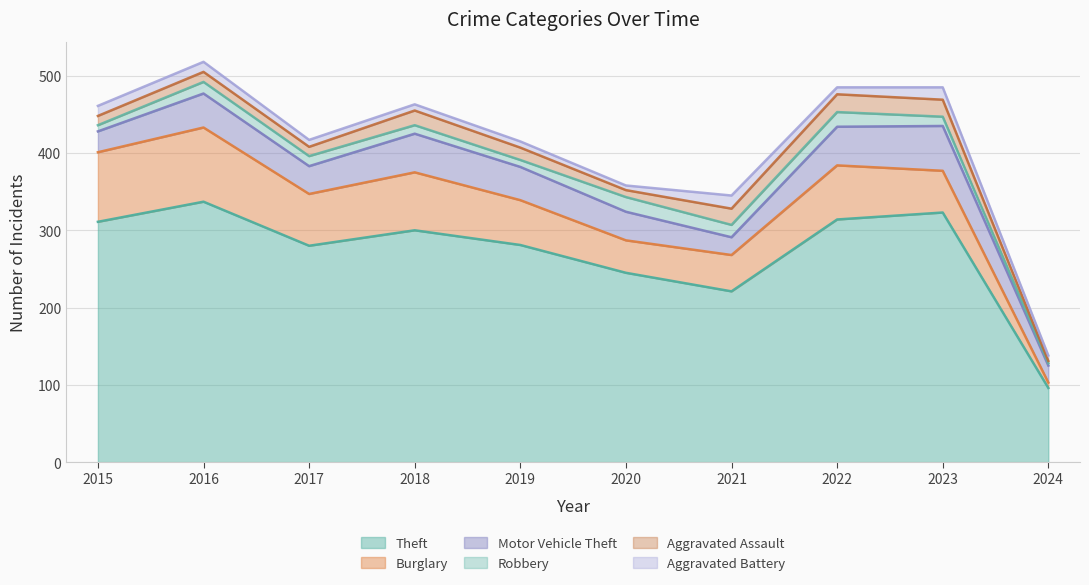

Which category has the lowest value in the Aggravated Assault series?

2024